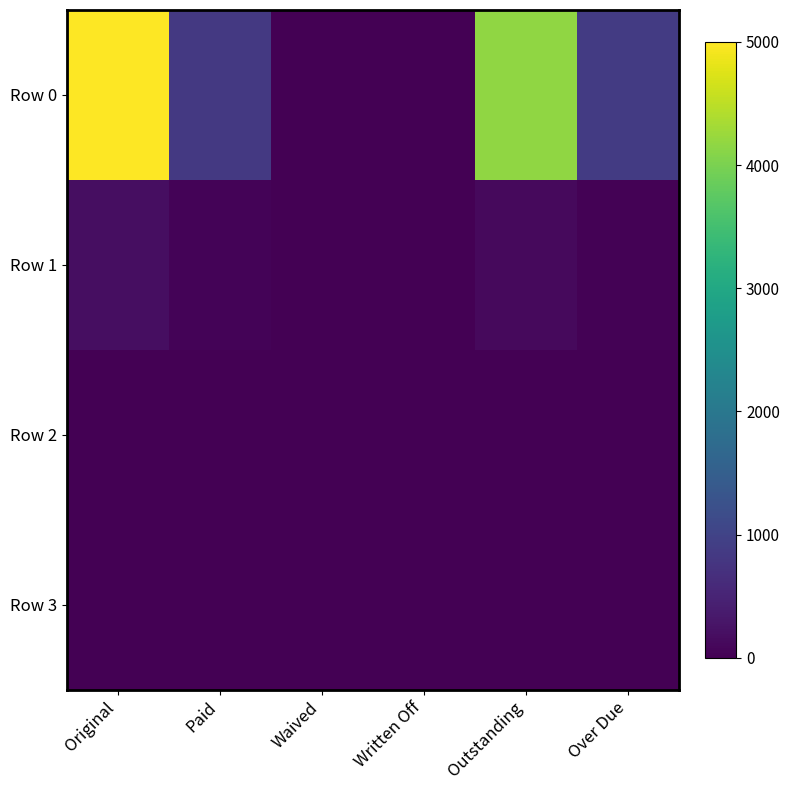

Which series changed the most between Waived and Over Due?

Row 0